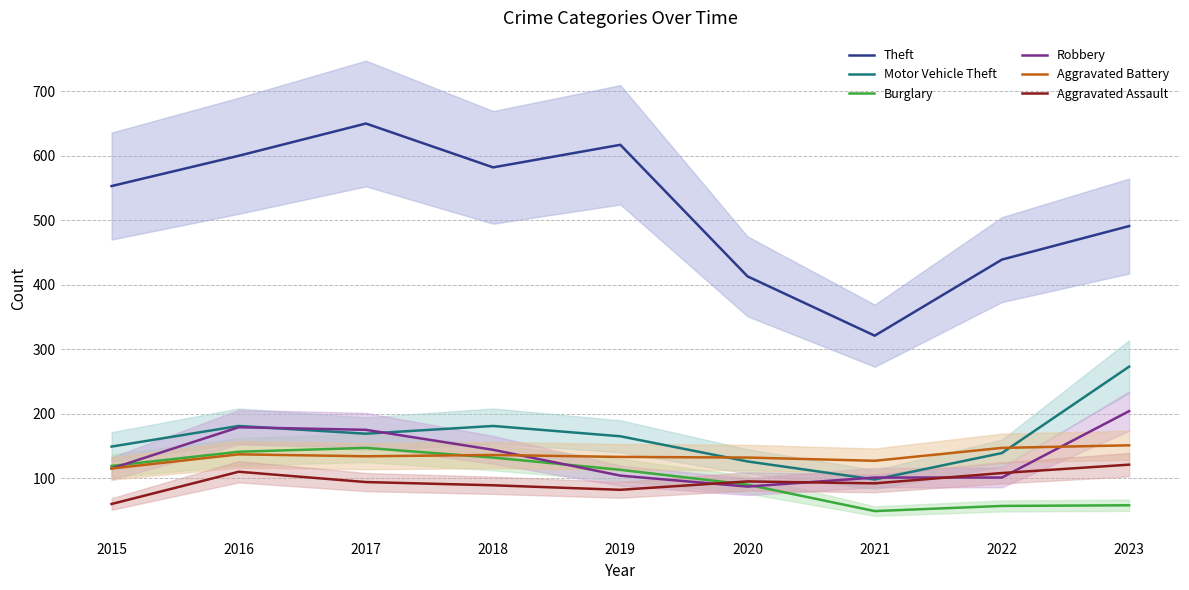

What is the highest value of the Burglary series?

147